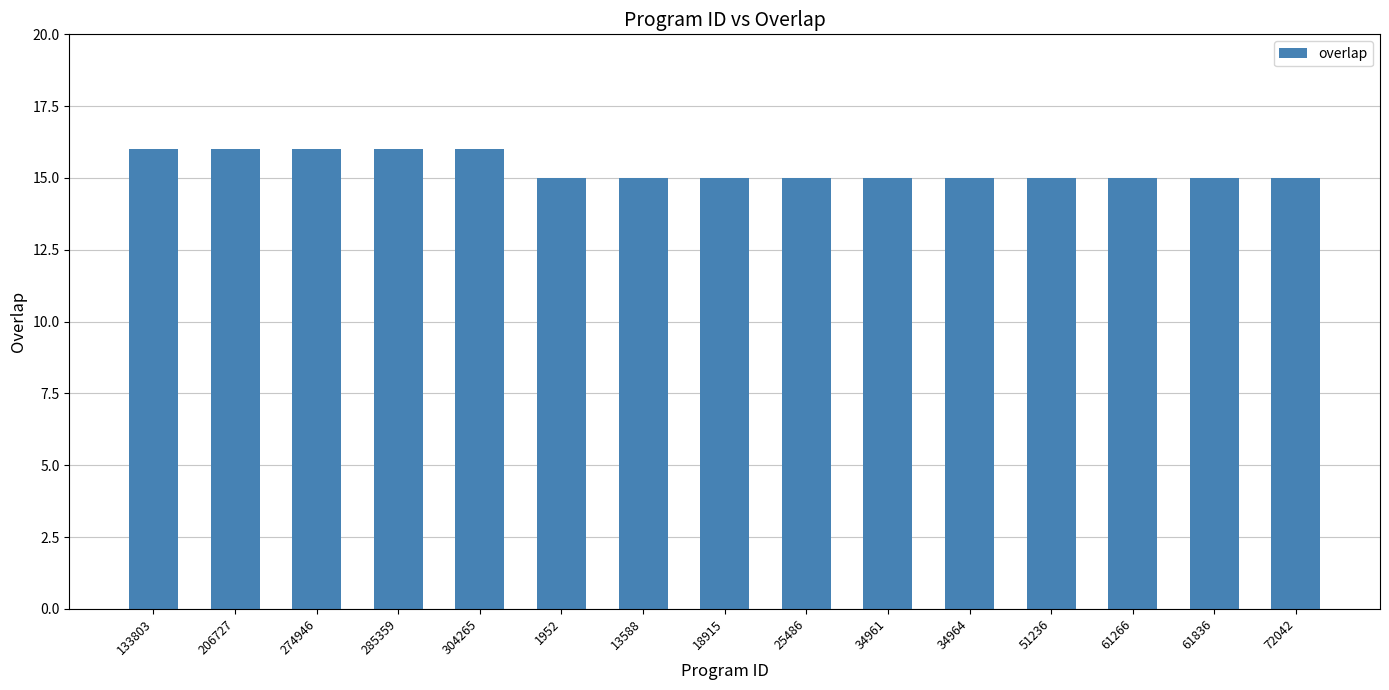

What is the label of the 11th bar from the left?

34964